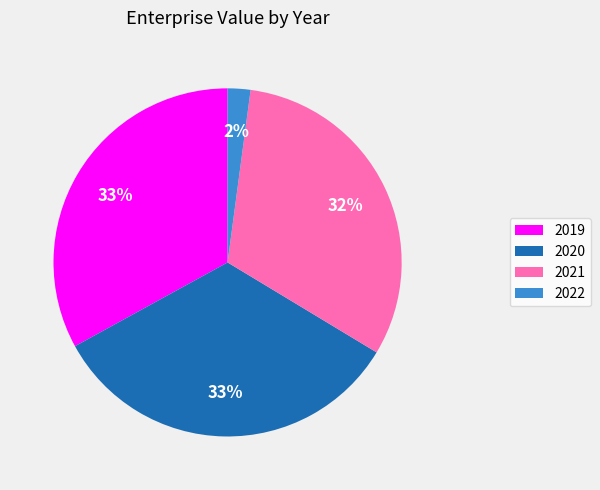

To the nearest percent, what percentage of the pie is 2021?

32%